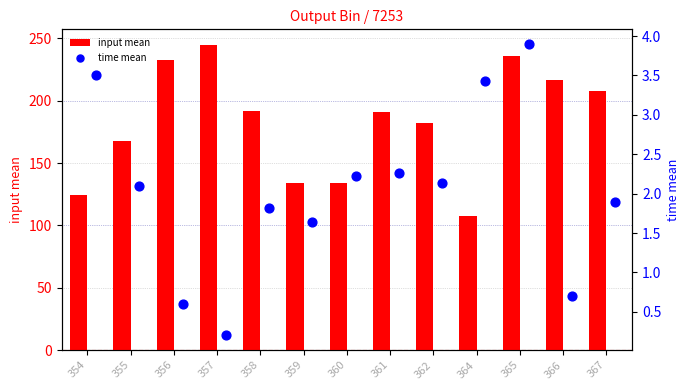

Which series has the largest total across all categories?

input mean